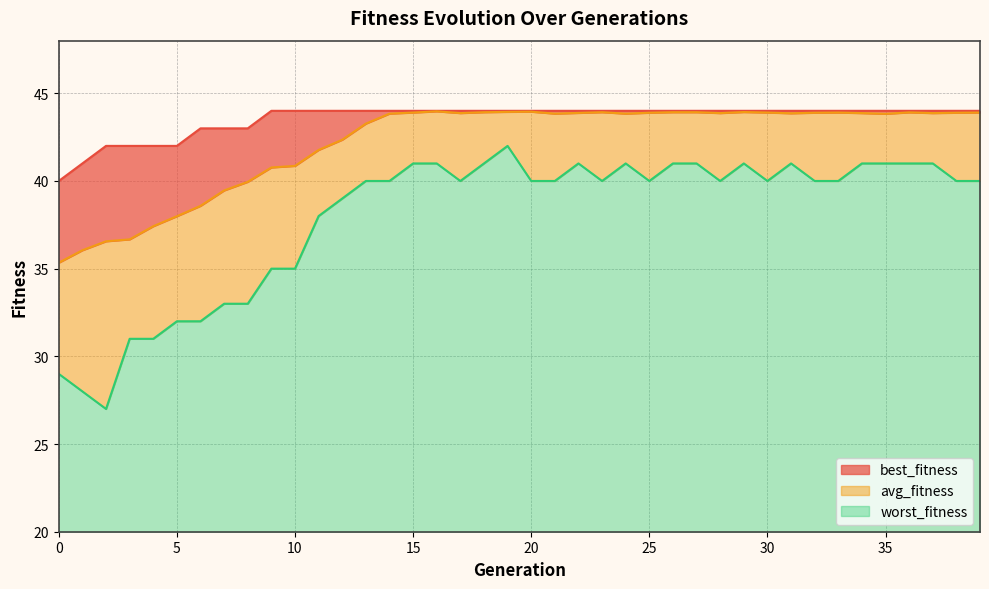

What is the spread (max minus min) of values at 19?

2.0